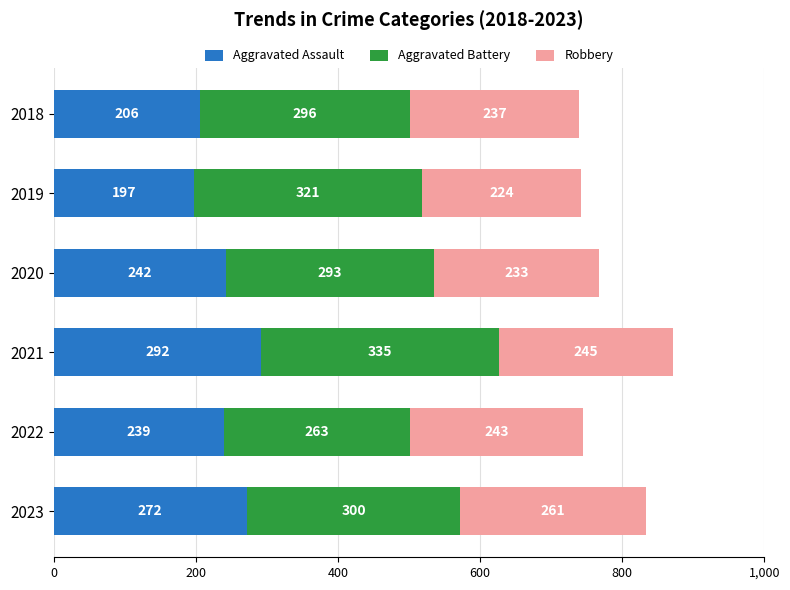

At which category is the sum across all series the highest?

2021